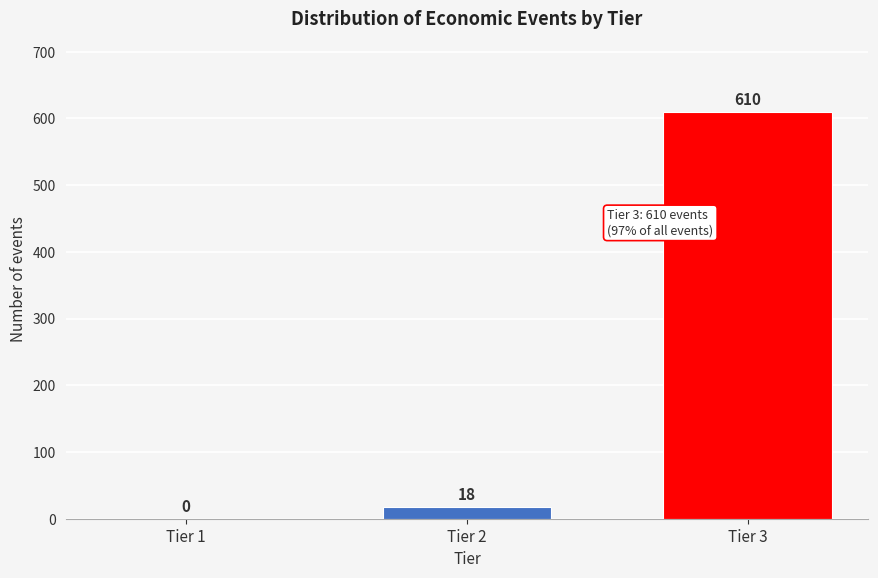

Reading left to right, extract all data points from this chart.

Tier 1=0	Tier 2=18	Tier 3=610